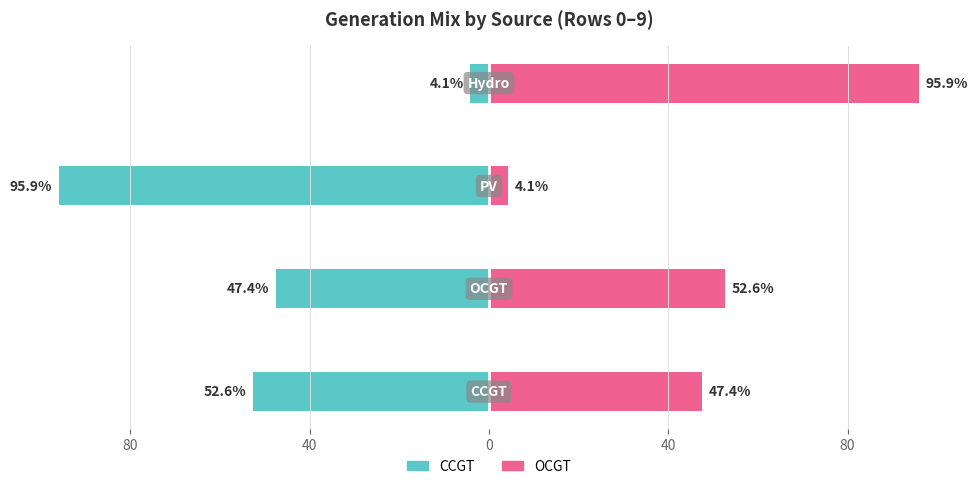

What are all the series names shown in the legend?

CCGT (left), OCGT (right)